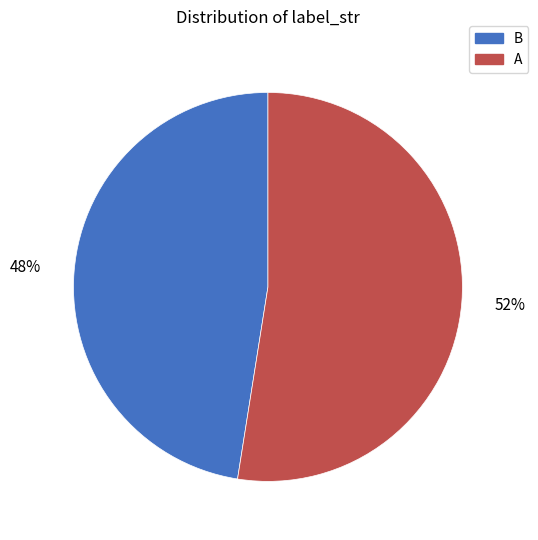

Is it true that A is 61% of the pie?

False